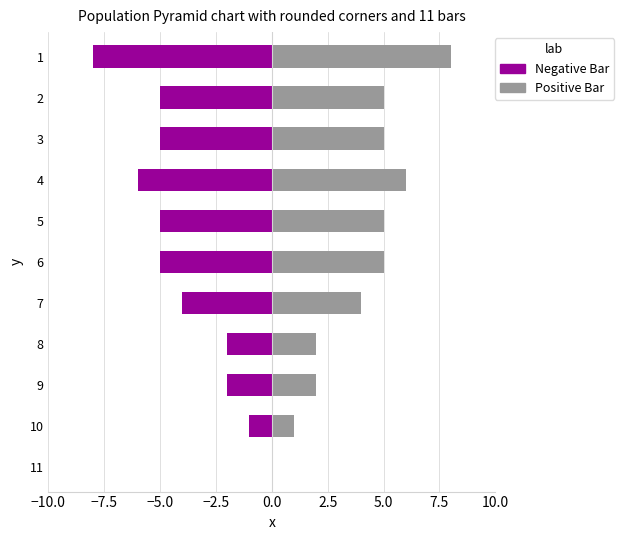

What is the approximate value of Negative Bar at 8?

-2